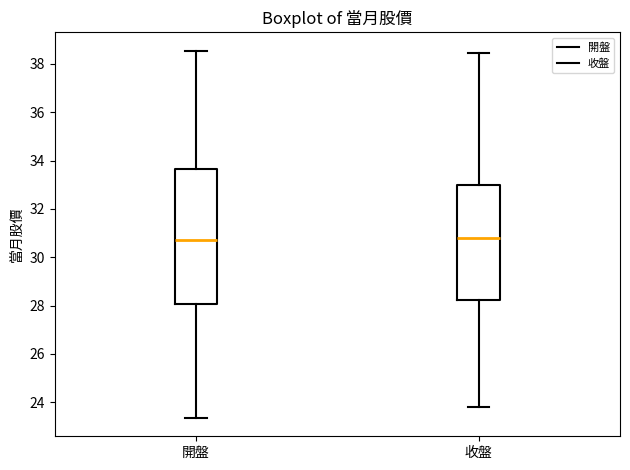

Reading left to right, transcribe this box plot: for each box, give where its median line is, the range the box spans, and where its two whiskers end, as read against the y-axis. The values are not printed on the chart, so give them approximately, as read against the axis.

開盤: median 30.8, box 28.0 to 33.6, whiskers 23.4 to 38.6
收盤: median 30.8, box 28.2 to 33.0, whiskers 23.8 to 38.4